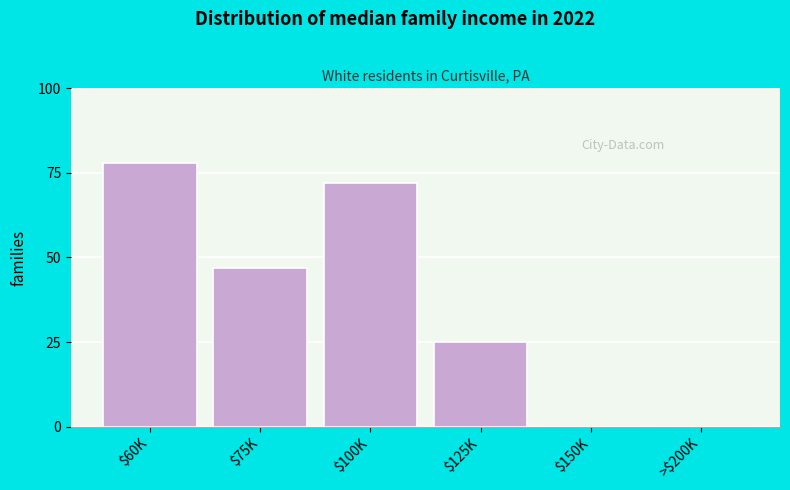

What is the sum of all values?

222